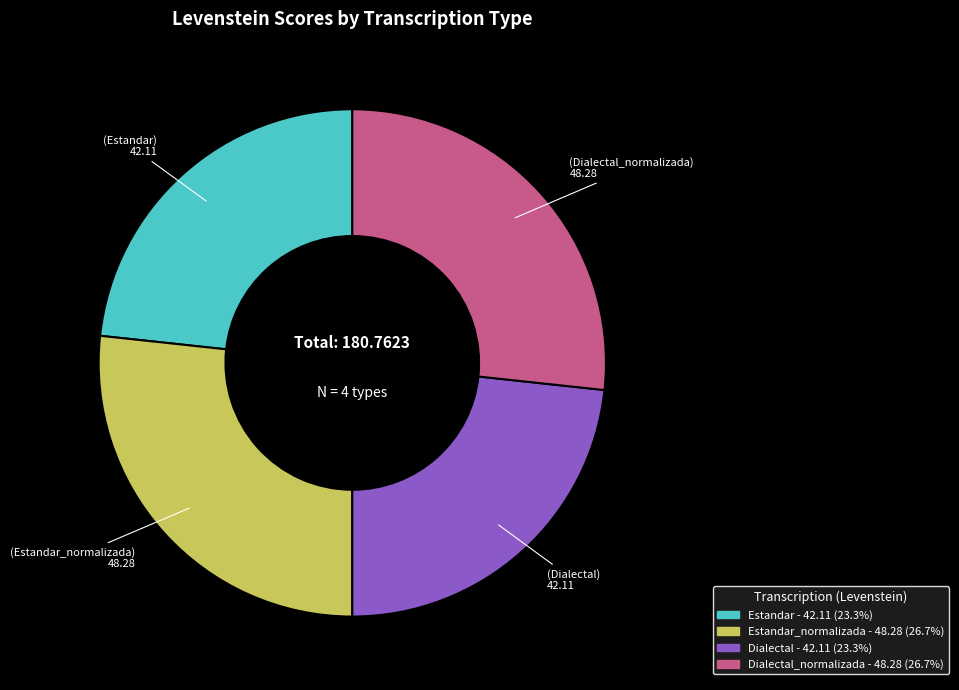

Does any single category account for the majority?

No